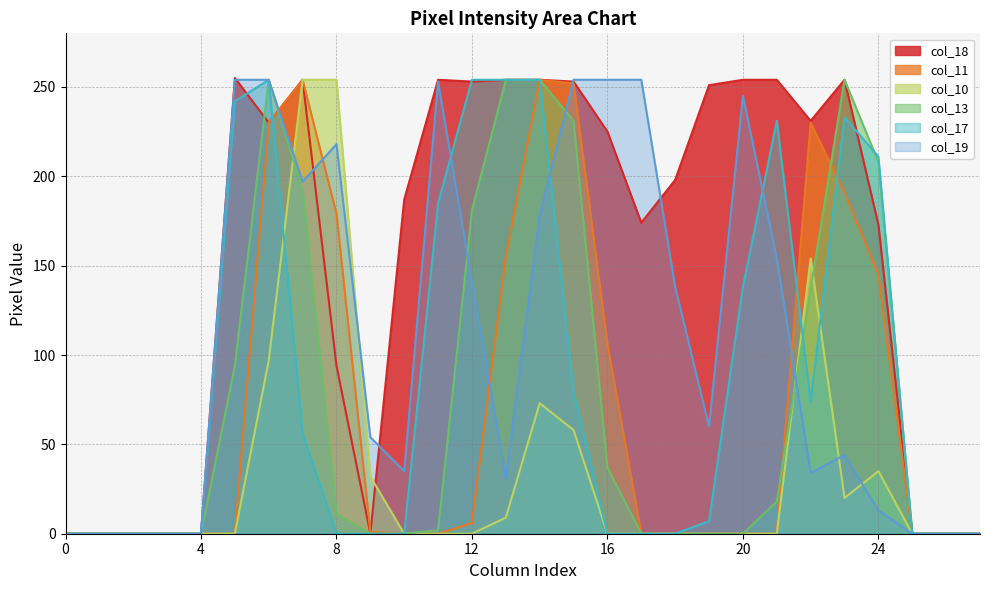

True or false: col_17 has more than 0 points higher than both neighbors.

True